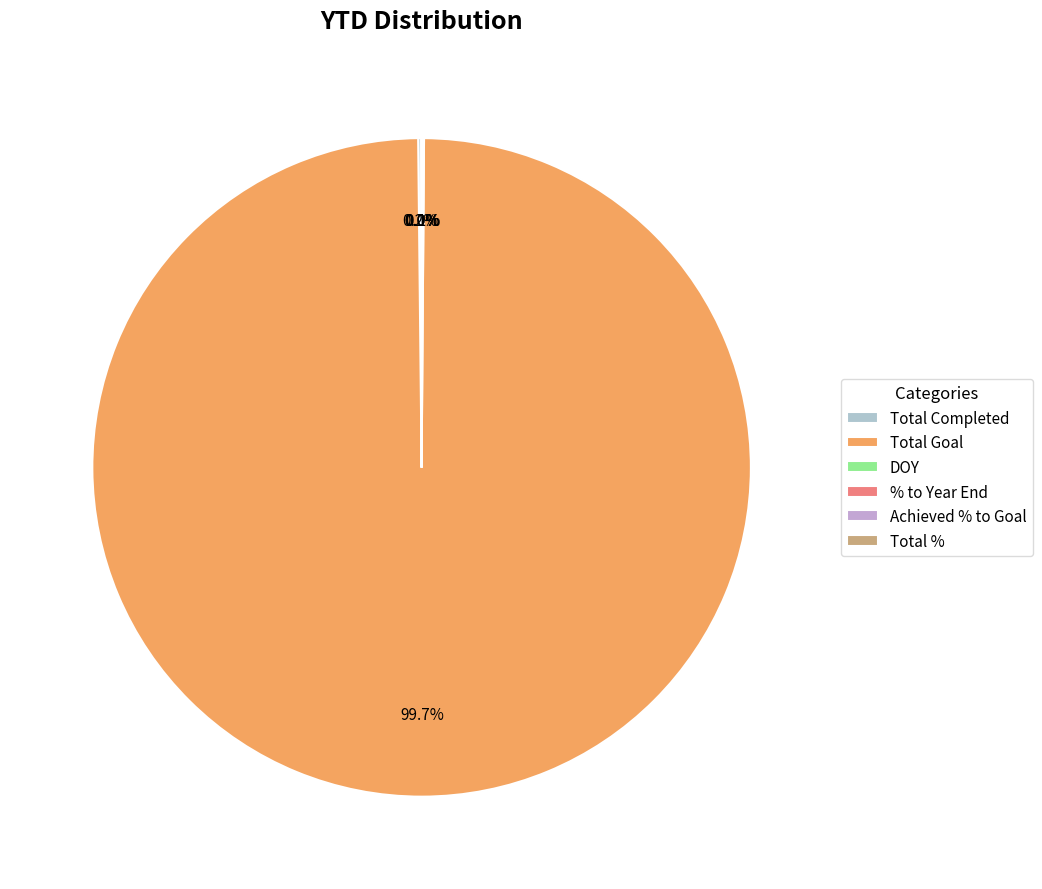

What is the total percentage of Total % and DOY?

0.1%